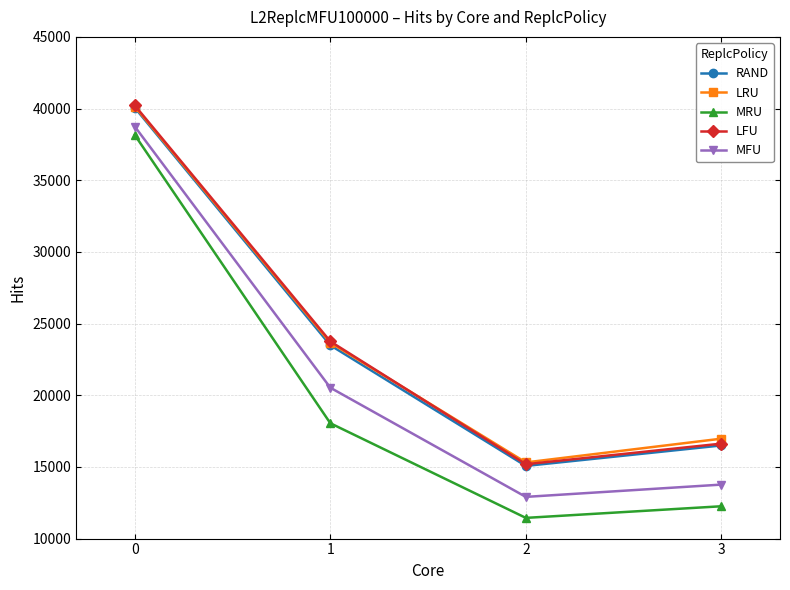

What are all the series names shown in the legend?

RAND, LRU, MRU, LFU, MFU